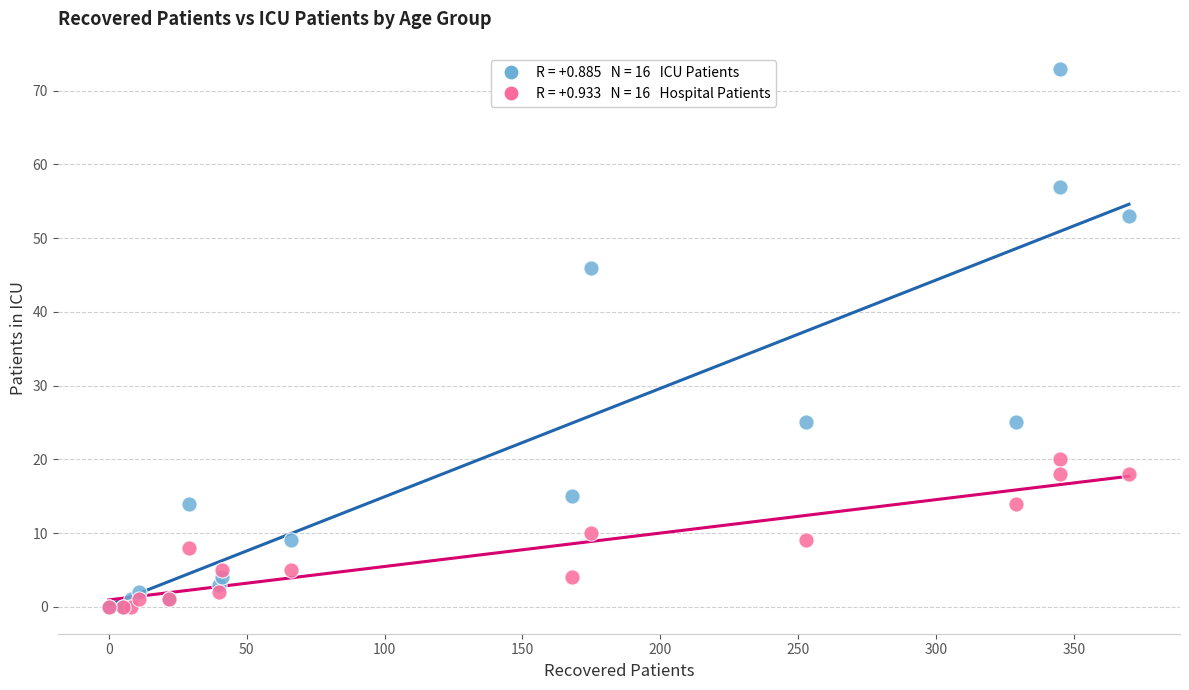

Across all series, what Y value is closest to 36?

46